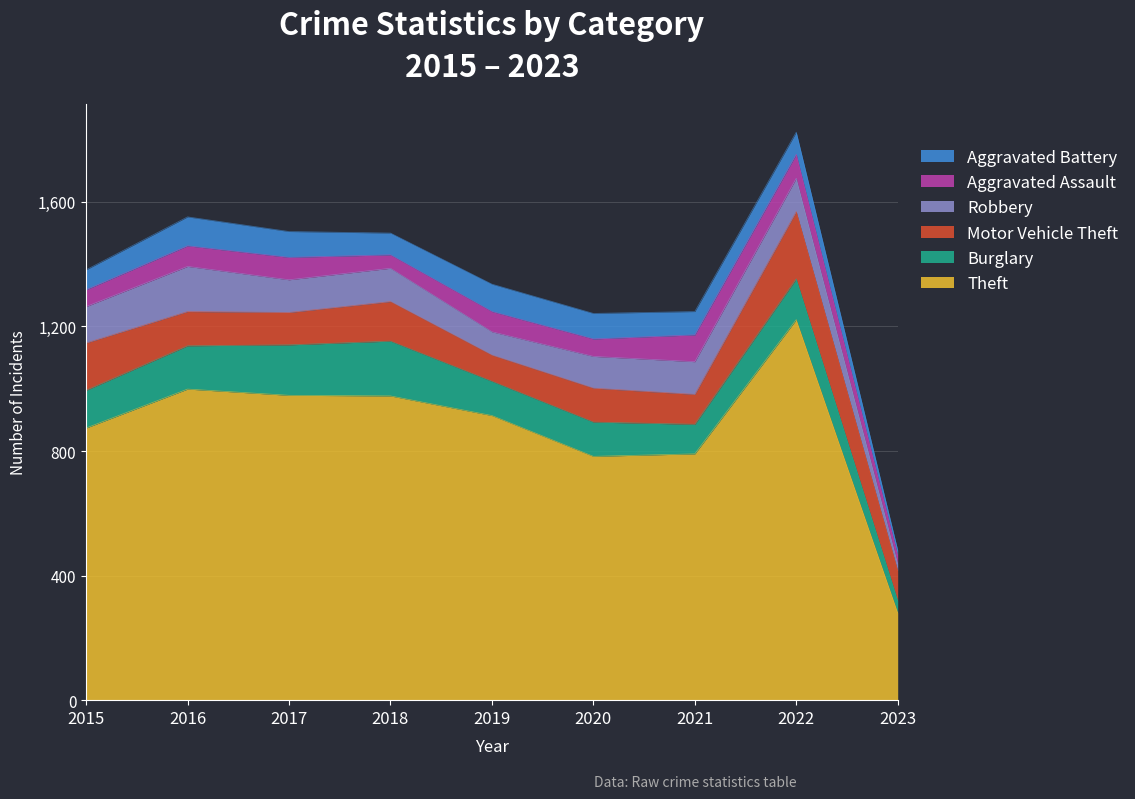

At which category does Burglary reach its first local valley?

2021